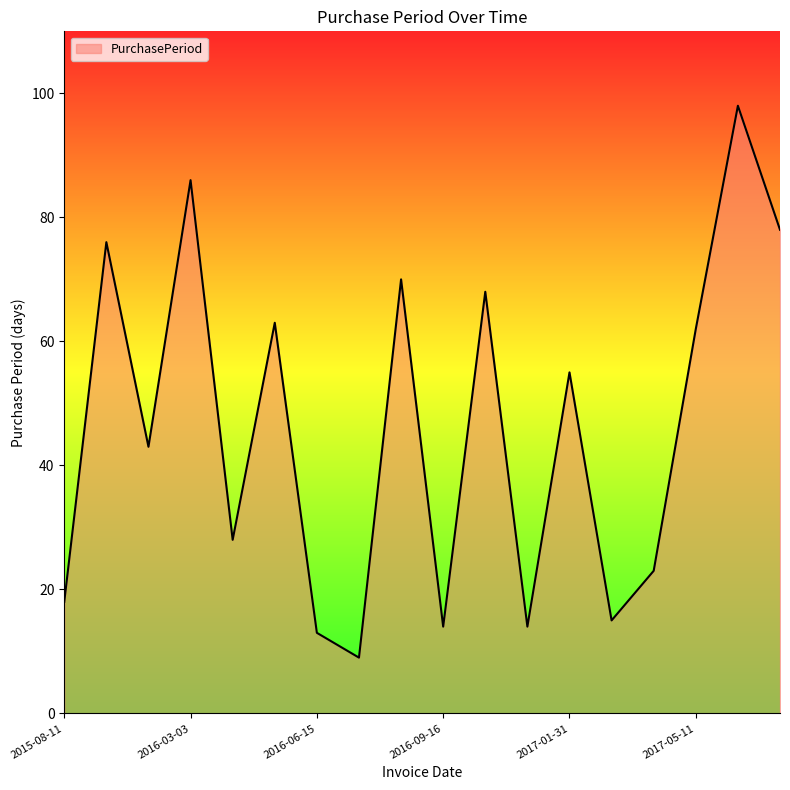

What is the difference between the maximum and minimum values?

89